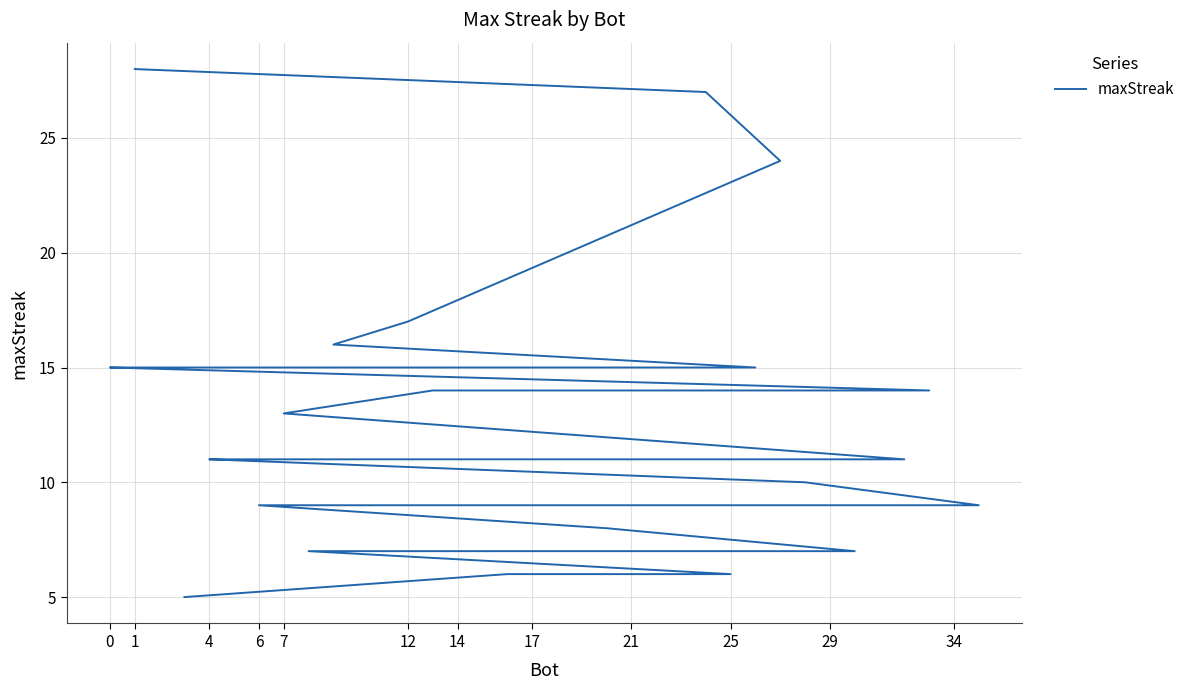

True or false: there are more than 0 points higher than both neighbors.

False